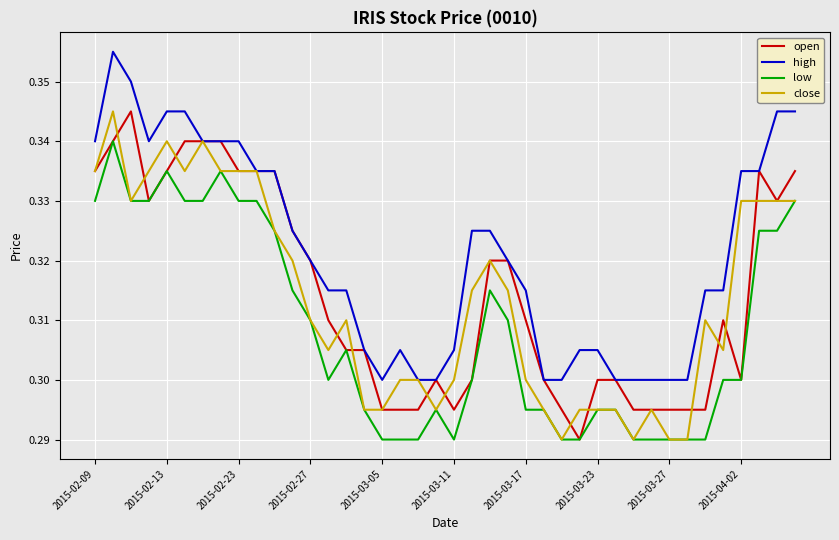

Which series has the largest total across all categories?

high